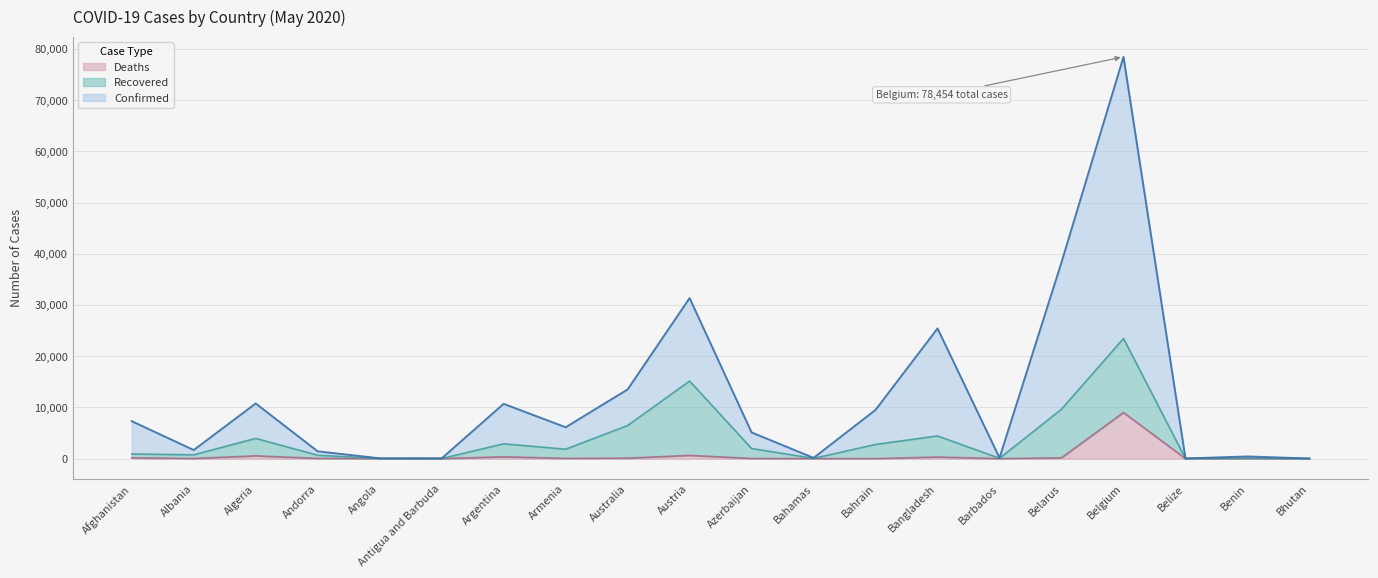

Rank the categories by Deaths value from highest to lowest.

Belgium, Austria, Algeria, Argentina, Bangladesh, Afghanistan, Belarus, Australia, Armenia, Andorra, Azerbaijan, Albania, Bahrain, Bahamas, Barbados, Antigua and Barbuda, Angola, Belize, Benin, Bhutan